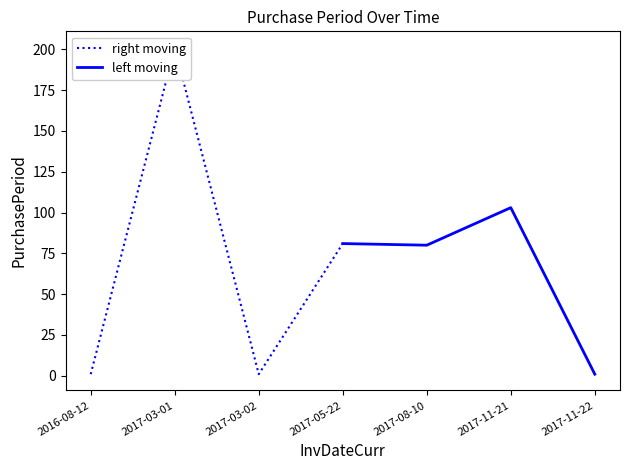

Is it true that left moving equals 103 at 2017-11-21?

True